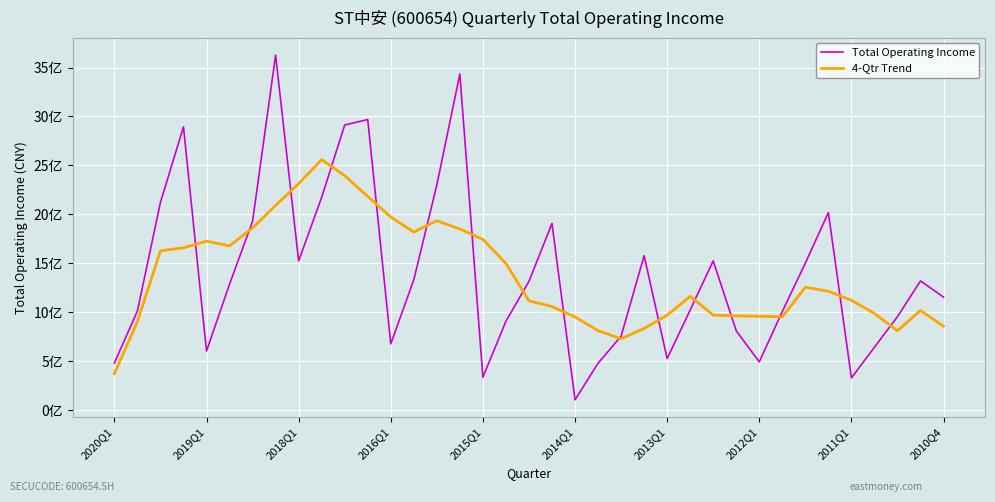

Is this an area chart (filled region under the line)?

No